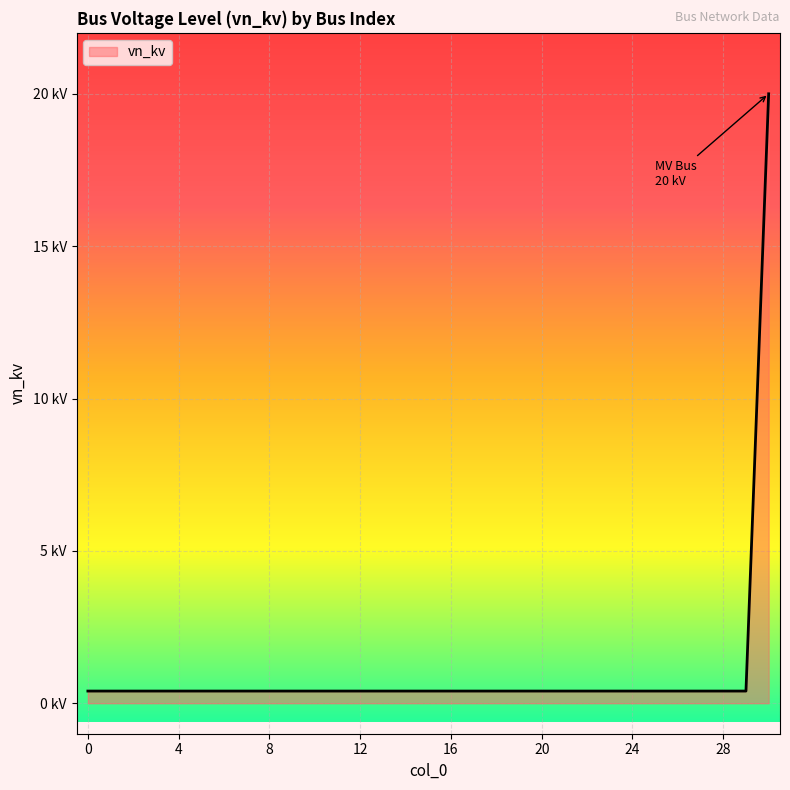

Reading left to right, transcribe all the data shown in this chart.

0=0.4	1=0.4	2=0.4	3=0.4	4=0.4	5=0.4	6=0.4	7=0.4	8=0.4	9=0.4	10=0.4	11=0.4	12=0.4	13=0.4	14=0.4	15=0.4	16=0.4	17=0.4	18=0.4	19=0.4	20=0.4	21=0.4	22=0.4	23=0.4	24=0.4	25=0.4	26=0.4	27=0.4	28=0.4	29=0.4	30=20.0